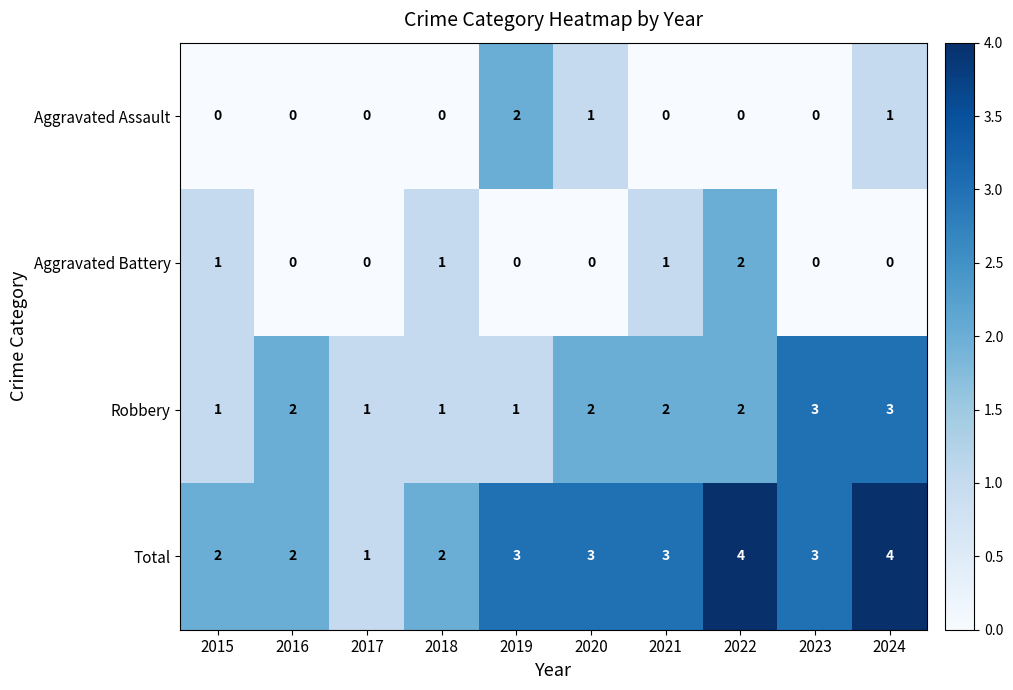

How many categories are shown in the chart?

10